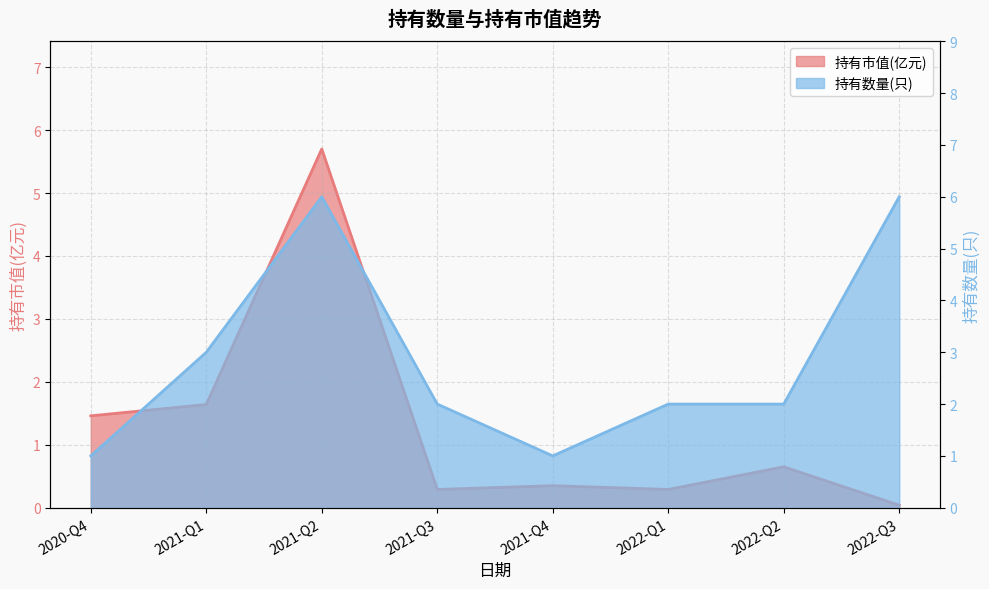

List the series in order of their overall mean, lowest first.

持有市值(亿元), 持有数量(只)